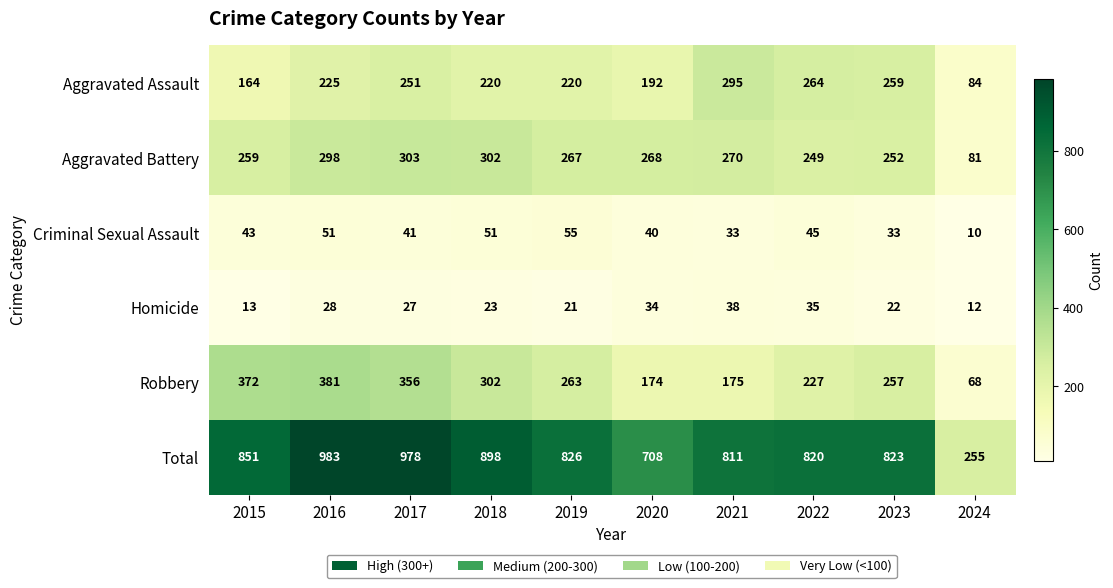

What is the maximum value for Total?

983